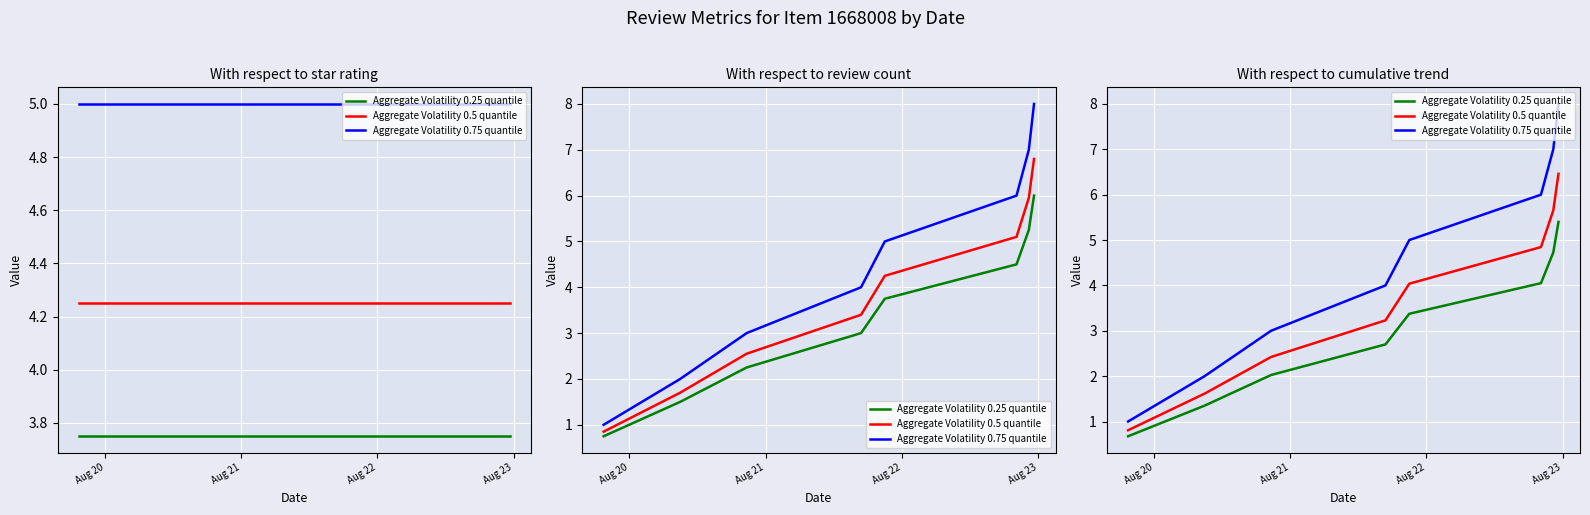

At which label does Aggregate Volatility 0.25 quantile reach its minimum?

Aug 20